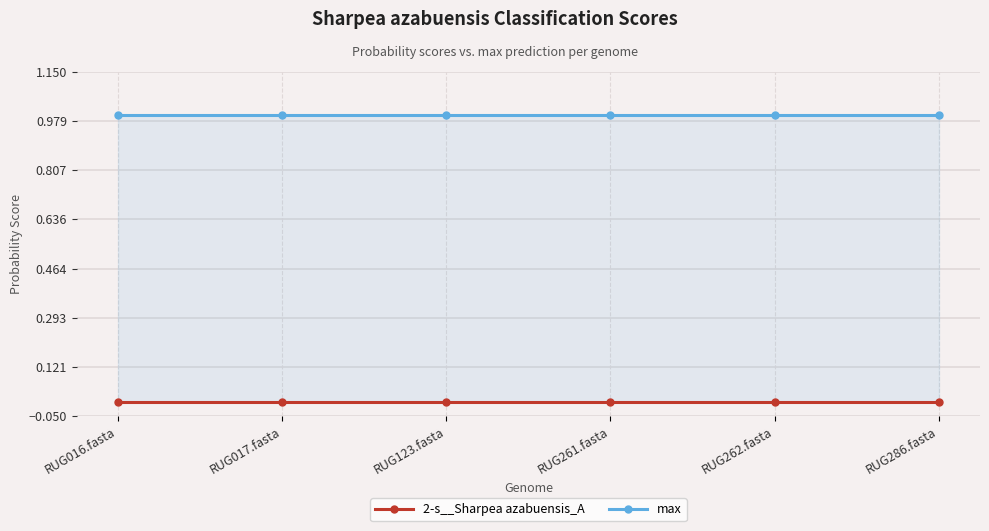

The 2-s__Sharpea azabuensis_A series shows 0.0 at RUG262.fasta. True or false?

False